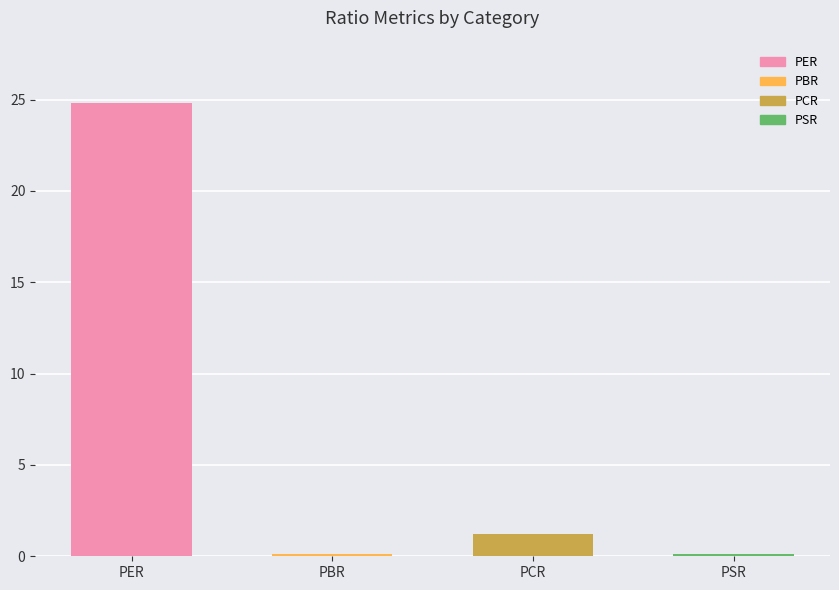

What is the change in value from PER to PBR?

-24.7